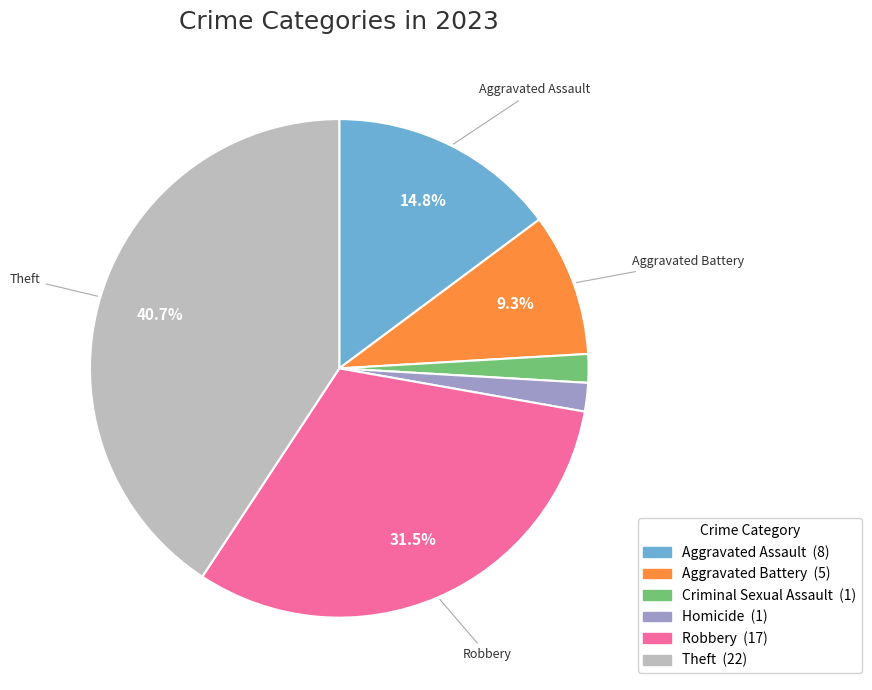

Is there any slice that represents more than half of the pie?

No